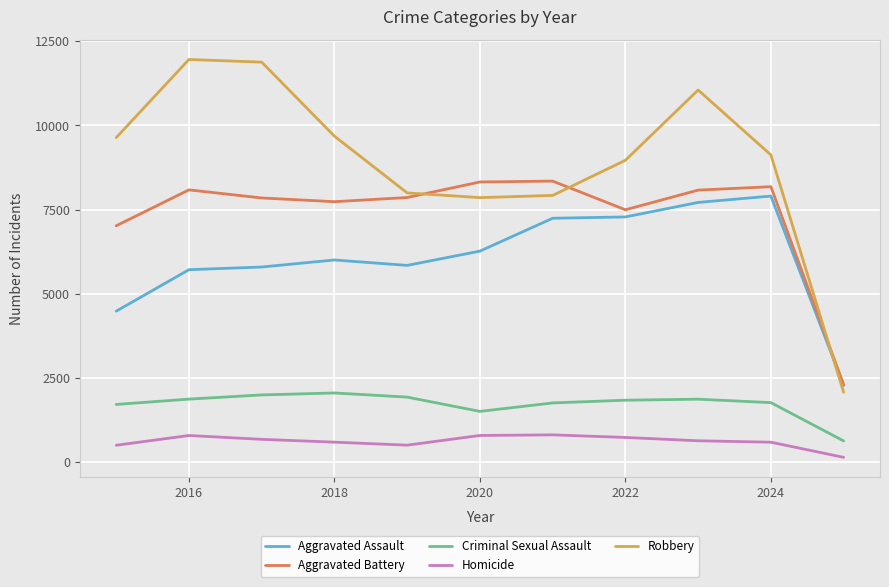

What is the difference between the maximum and minimum values in the Robbery series?

9891